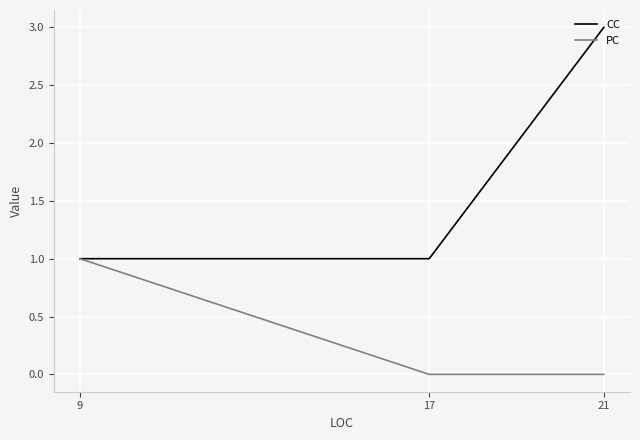

At which label is PC closest to 0?

21